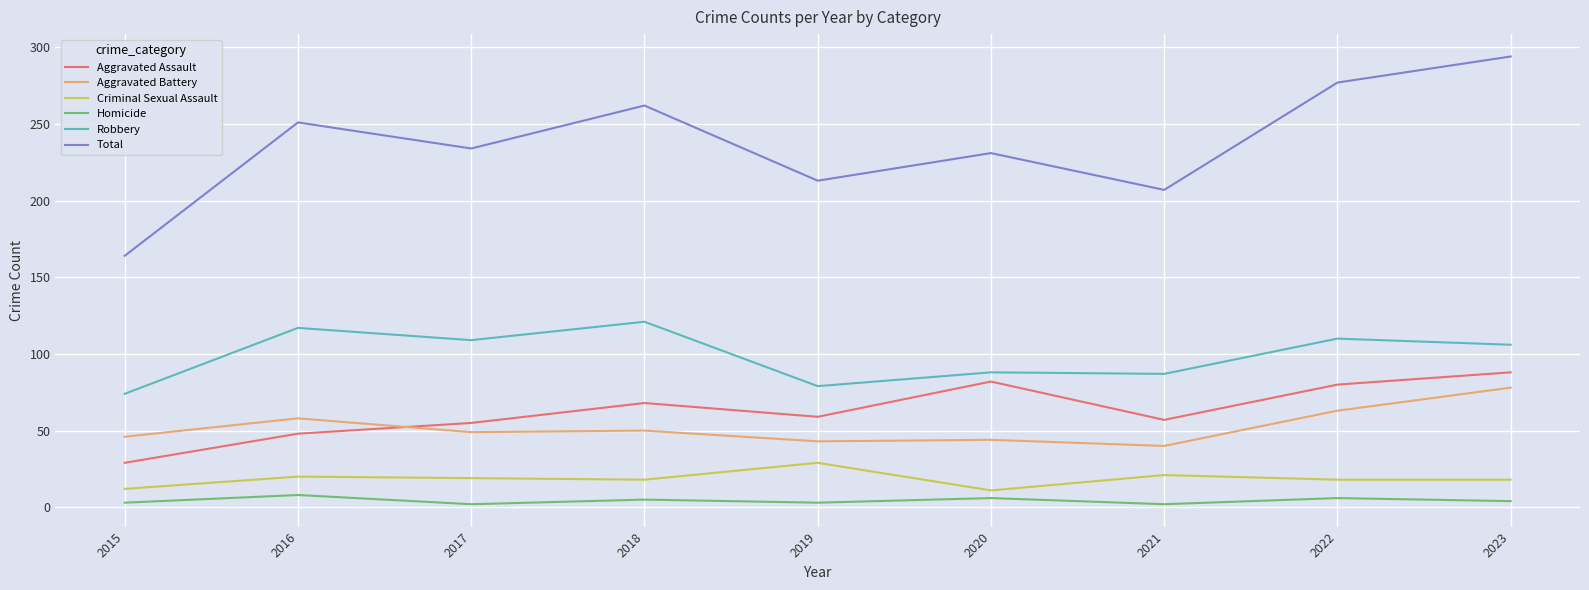

The Homicide series shows 3 at 2019. True or false?

True